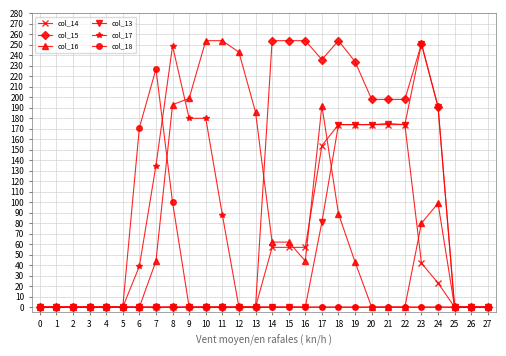

What is the value of the col_16 point at the 12th from the left?

254